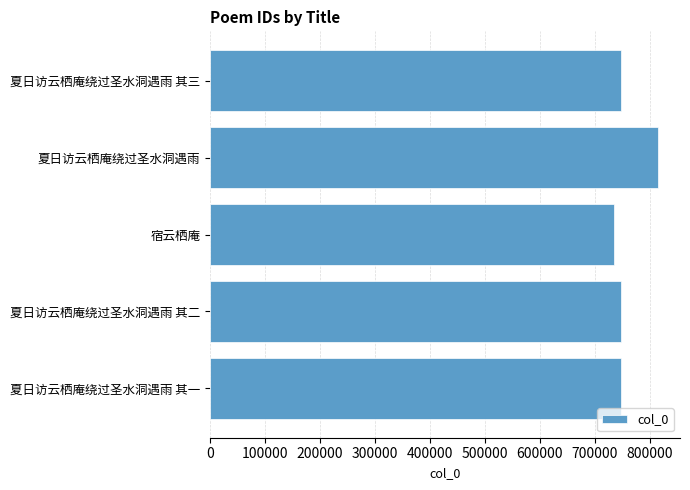

What value does the data have at 夏日访云栖庵绕过圣水洞遇雨 其一?

747220